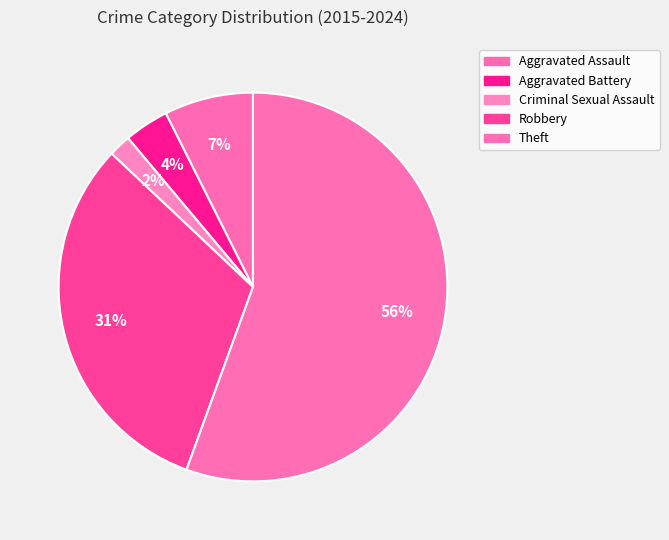

Which slice is the smallest?

Criminal Sexual Assault